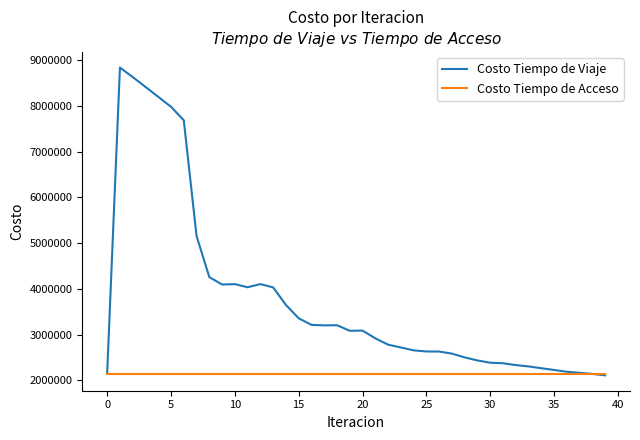

What is the maximum value shown in the chart?

8842631.4